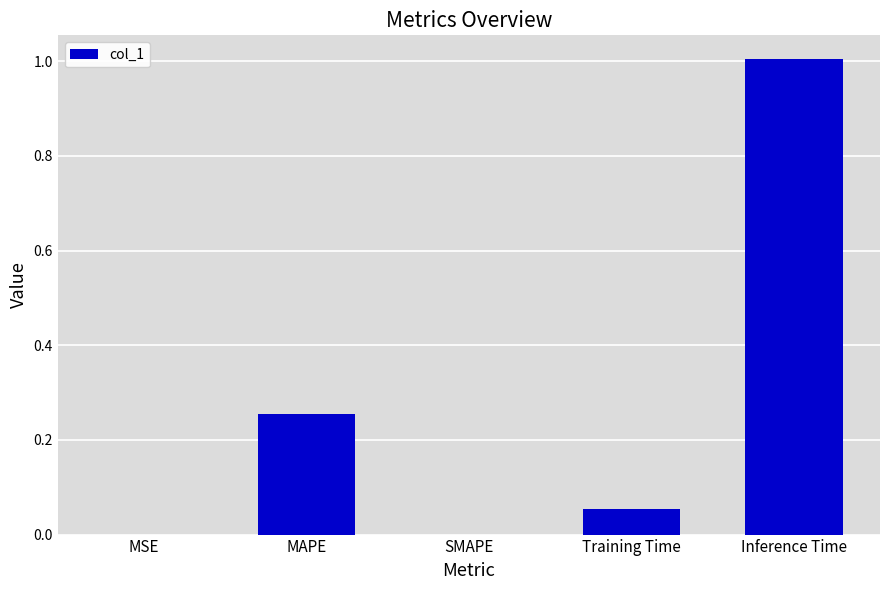

What is the difference between the values at MSE and Inference Time?

1.0